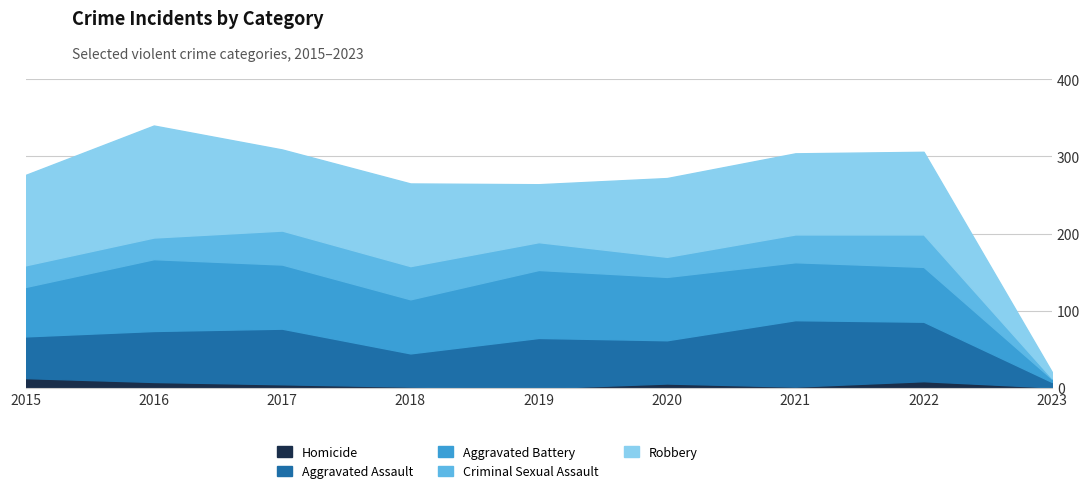

Between 2016 and 2020, which is larger?

2016